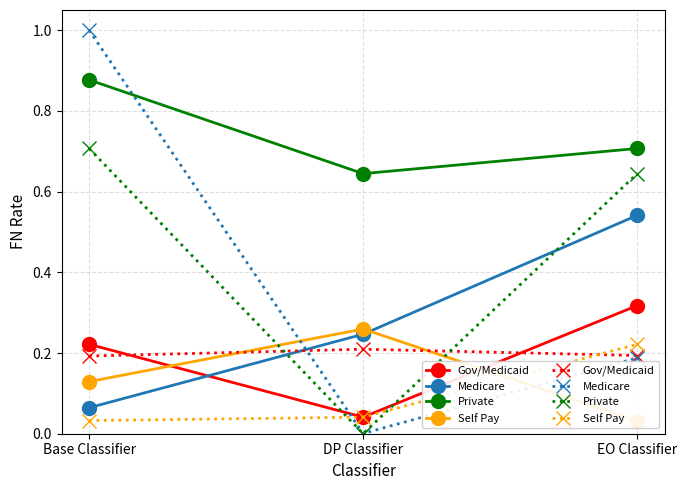

Between Base Classifier and EO Classifier, which series saw the biggest shift?

Medicare